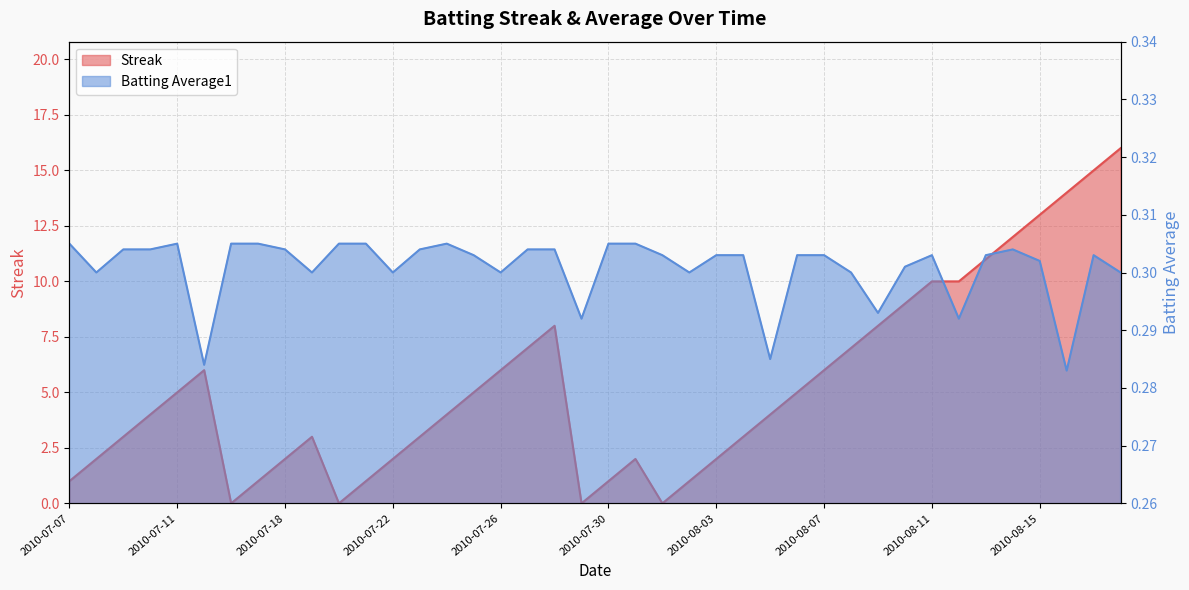

Which category has the lowest value in the Streak series?

2010-07-16